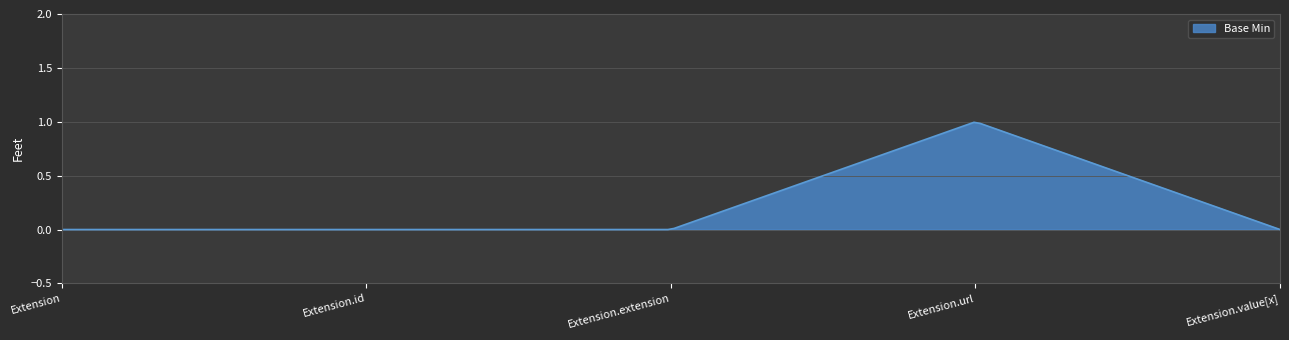

Does the chart have visible grid lines?

Yes